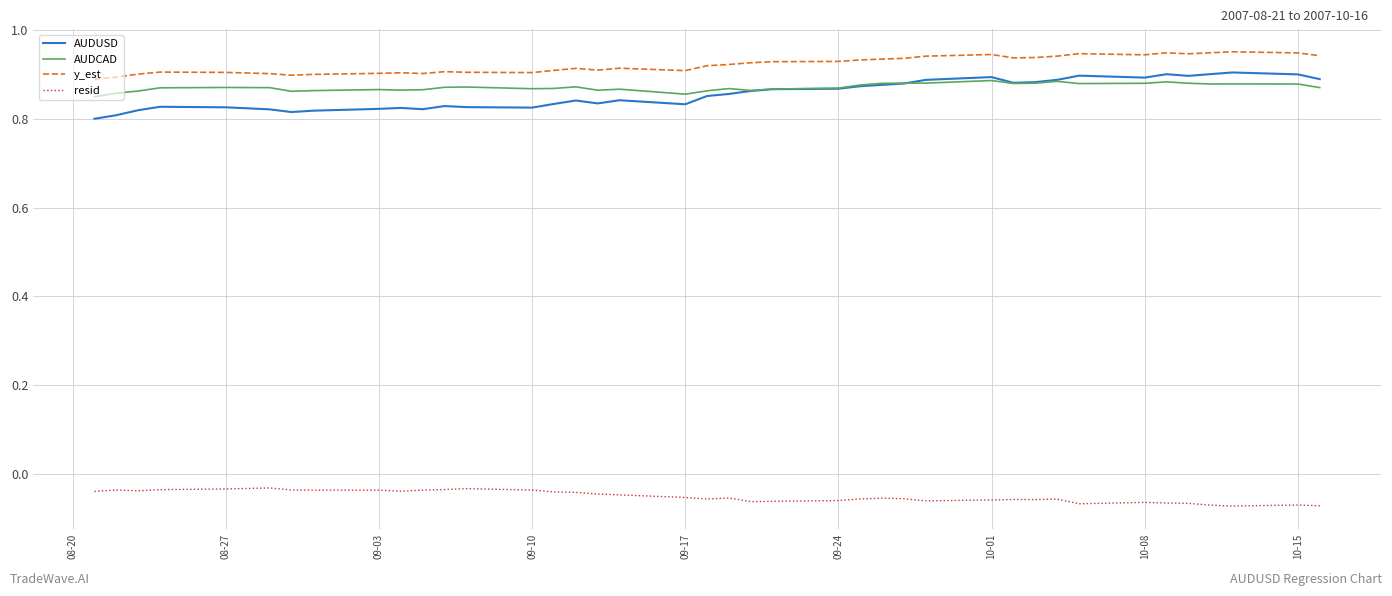

Which series has the largest total across all categories?

y_est